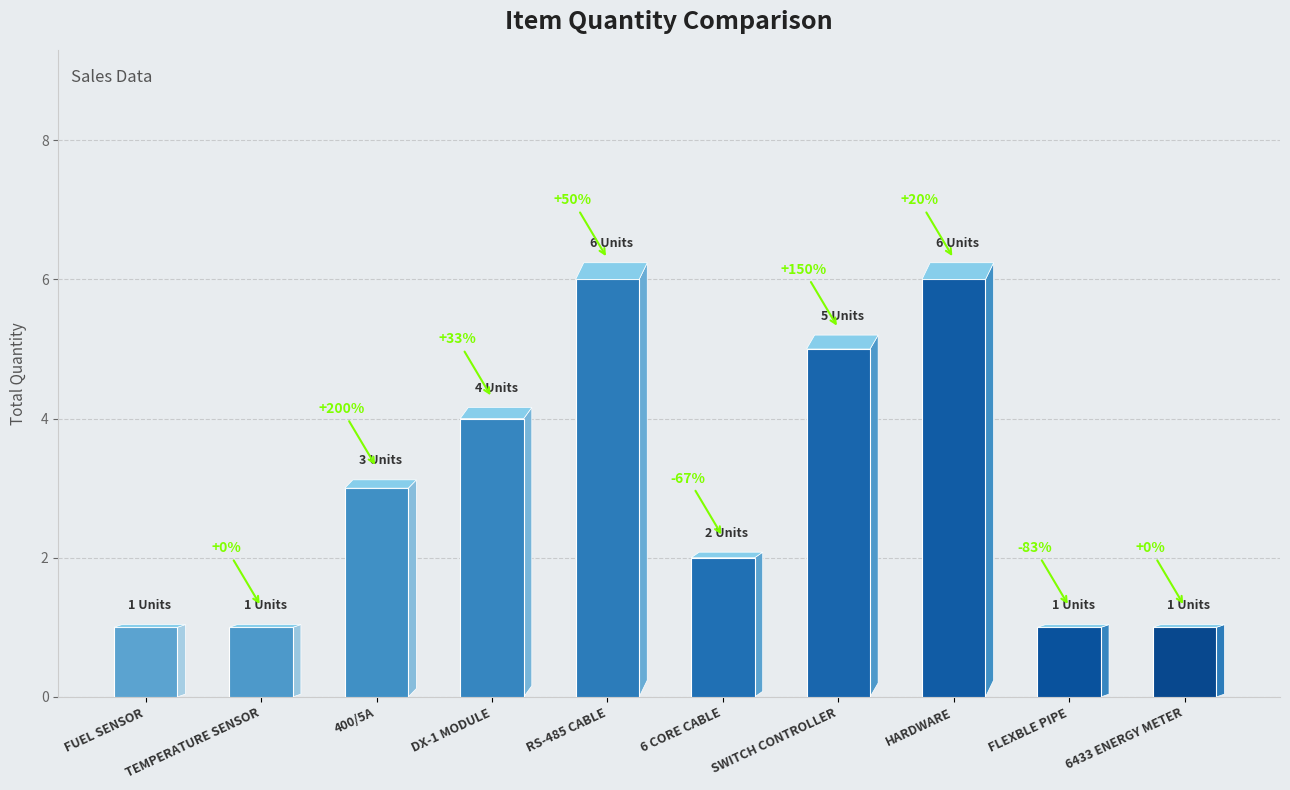

True or false: the data shows 2 at TEMPERATURE SENSOR.

False